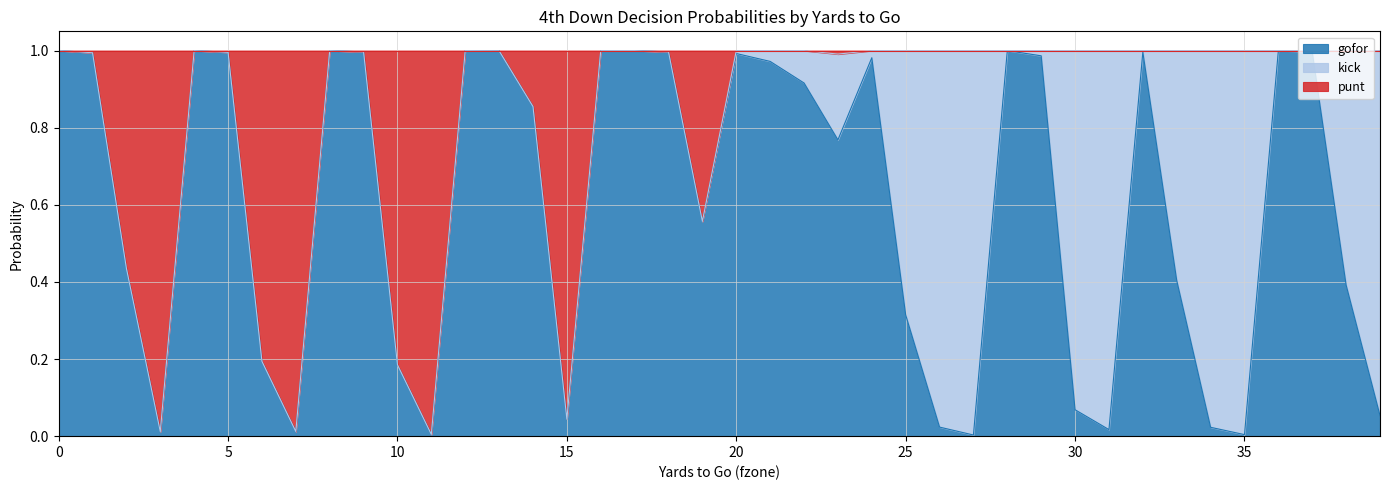

Between 4 and 10, which series saw the biggest shift?

gofor